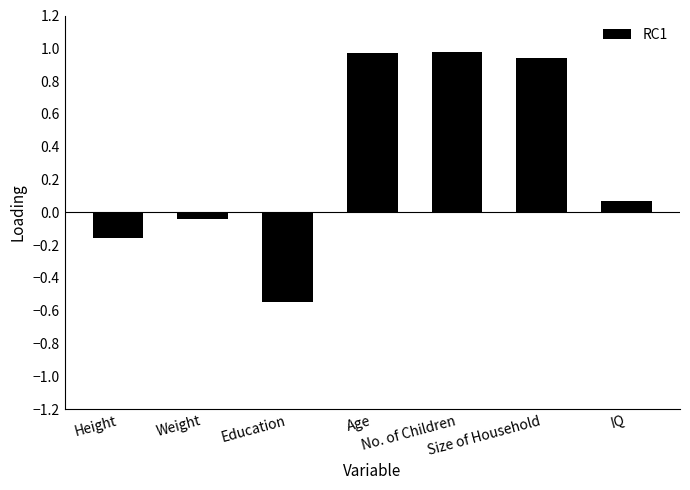

Are the bars horizontal?

No